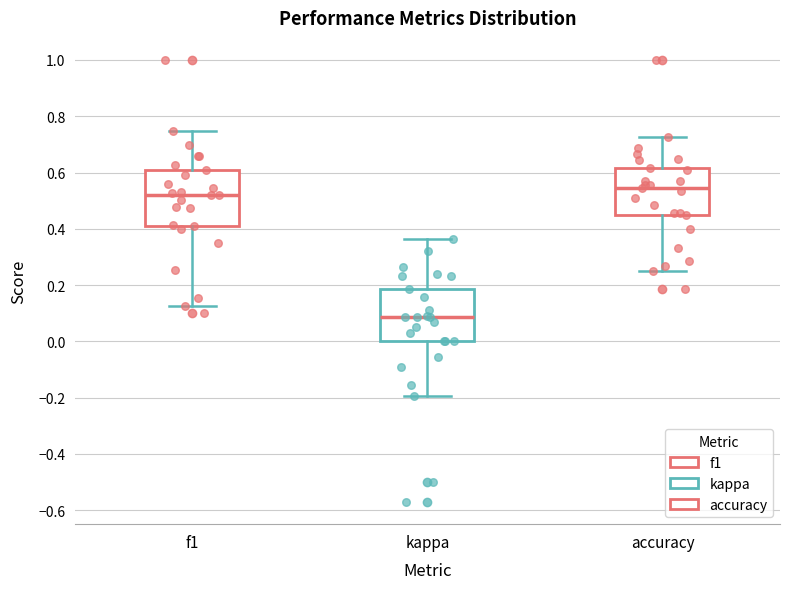

Reading left to right, read every box against the y-axis: the position of its median line, the range the box covers, and the ends of its whiskers. The values are not printed on the chart, so give them approximately, as read against the axis.

f1: median 0.52, box 0.42 to 0.60, whiskers 0.12 to 0.74
kappa: median 0.08, box 0.00 to 0.18, whiskers -0.20 to 0.36
accuracy: median 0.54, box 0.46 to 0.62, whiskers 0.26 to 0.72